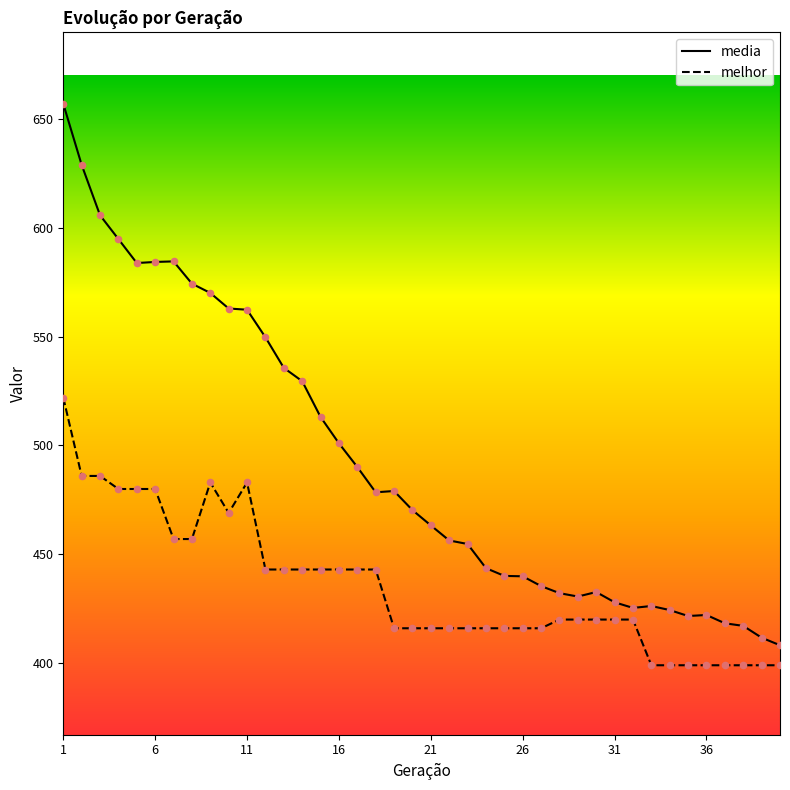

Which series reaches the minimum Y coordinate?

melhor